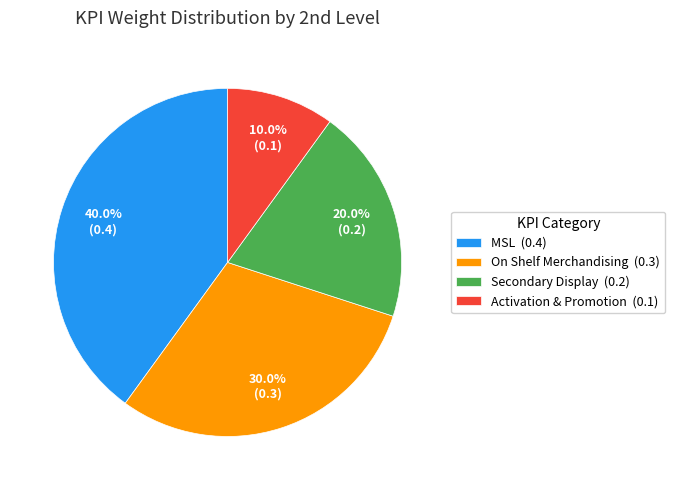

Rank the categories by value from lowest to highest.

Activation & Promotion (0.1), Secondary Display (0.2), On Shelf Merchandising (0.3), MSL (0.4)